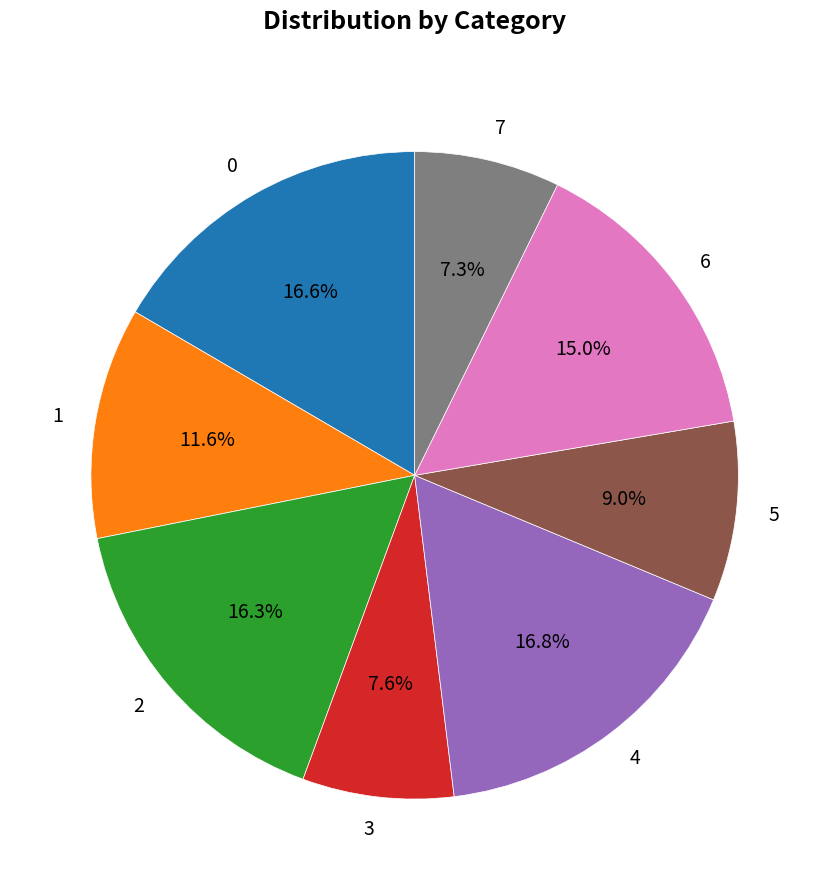

Does any single category account for the majority?

No